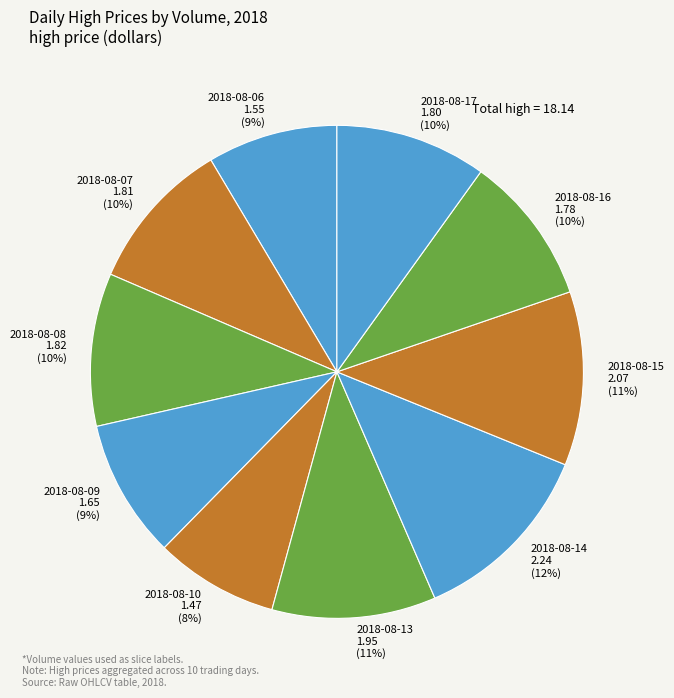

To the nearest percent, what is the difference between the largest and smallest slice percentages?

4%